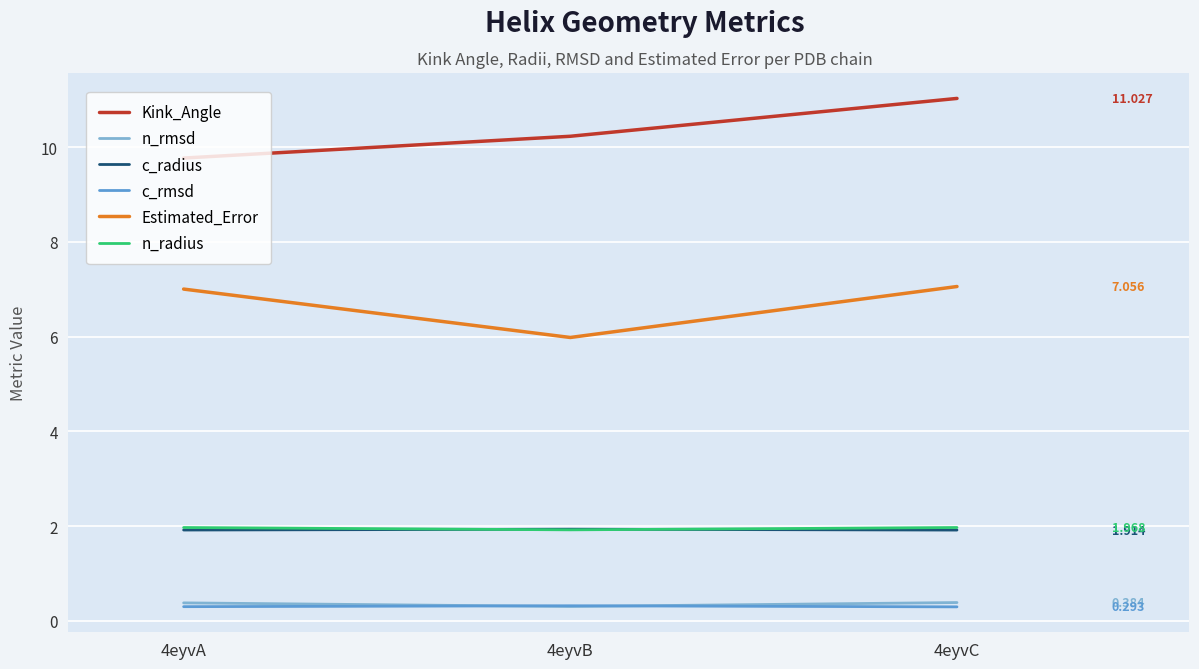

What is the sum of all c_radius values?

5.8